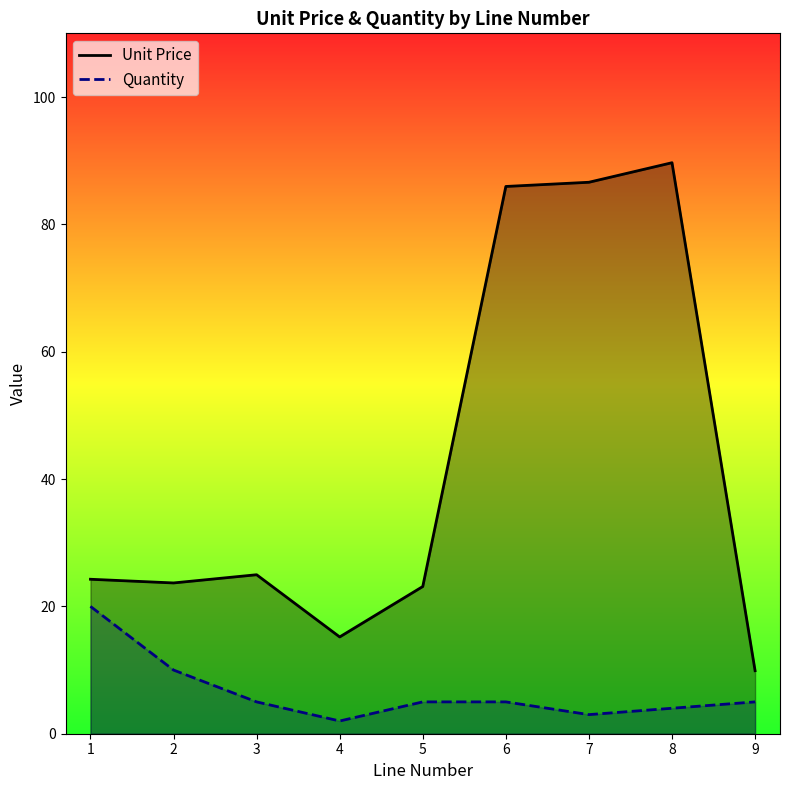

What is the approximate value of Unit Price at 4?

15.2